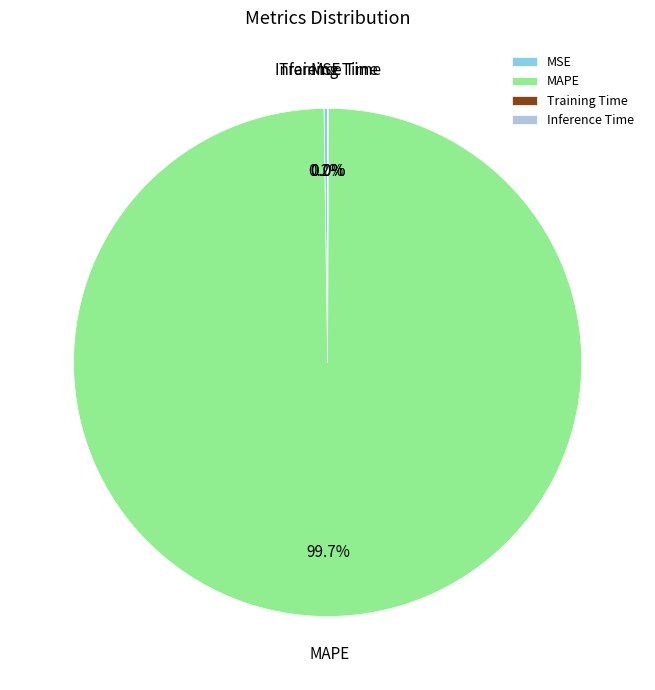

What is the largest slice in the pie chart?

MAPE